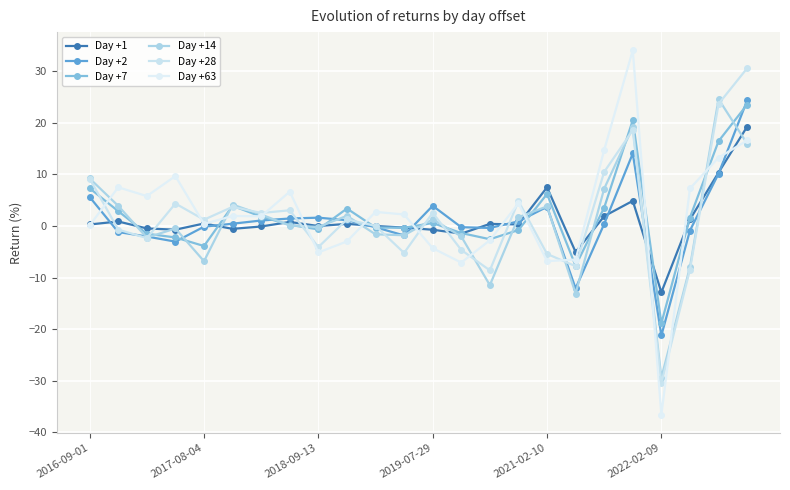

Count the number of categories in the chart.

24